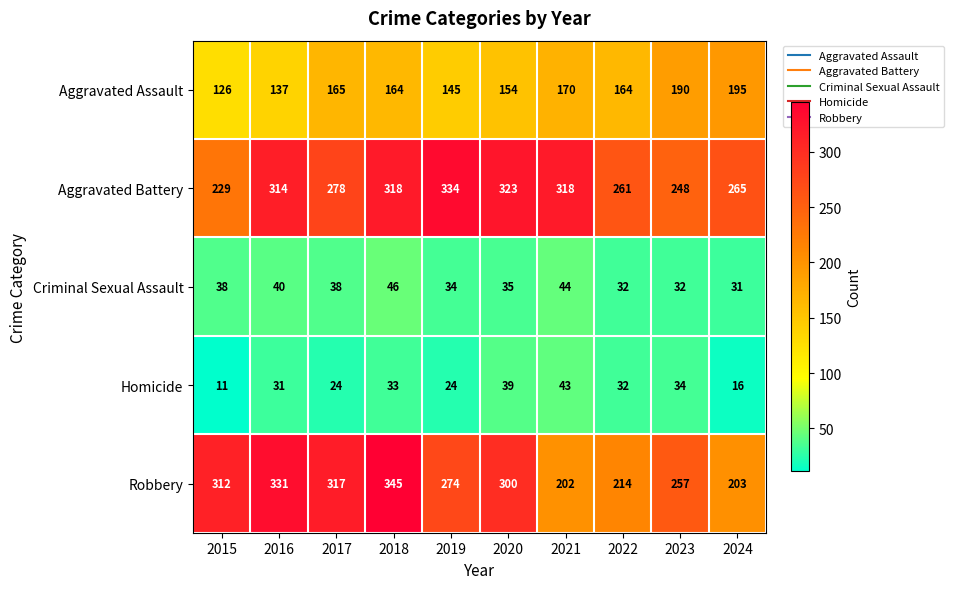

At how many categories does at least one series exceed 230?

10